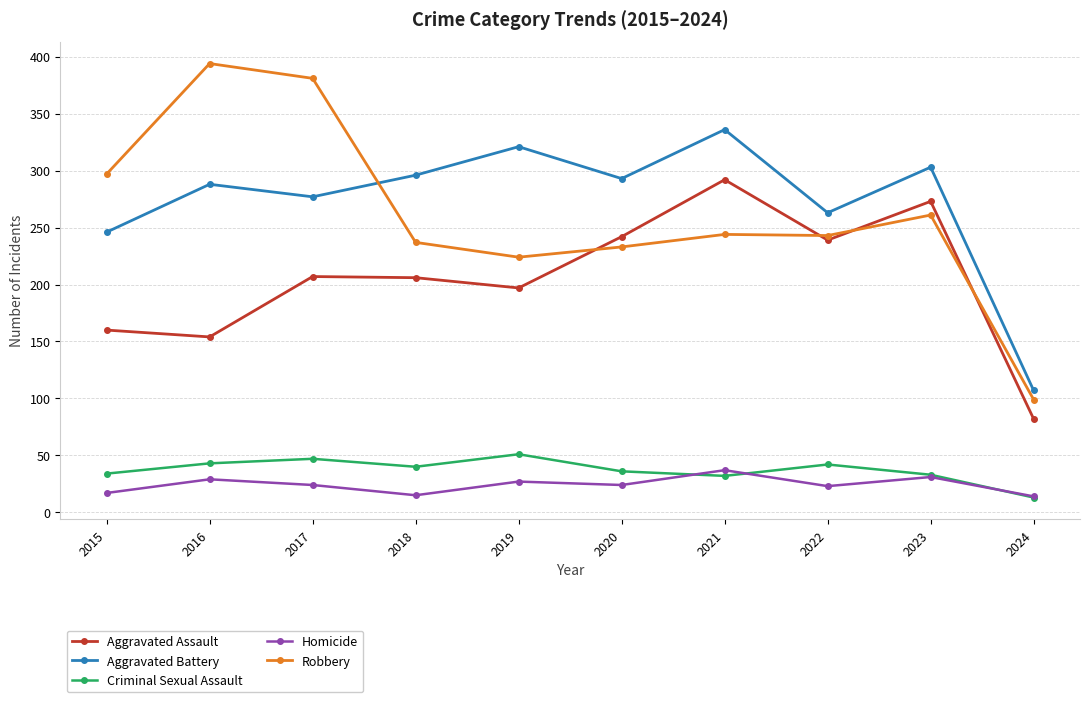

What is the value of the Criminal Sexual Assault point at the 5th from the left?

51